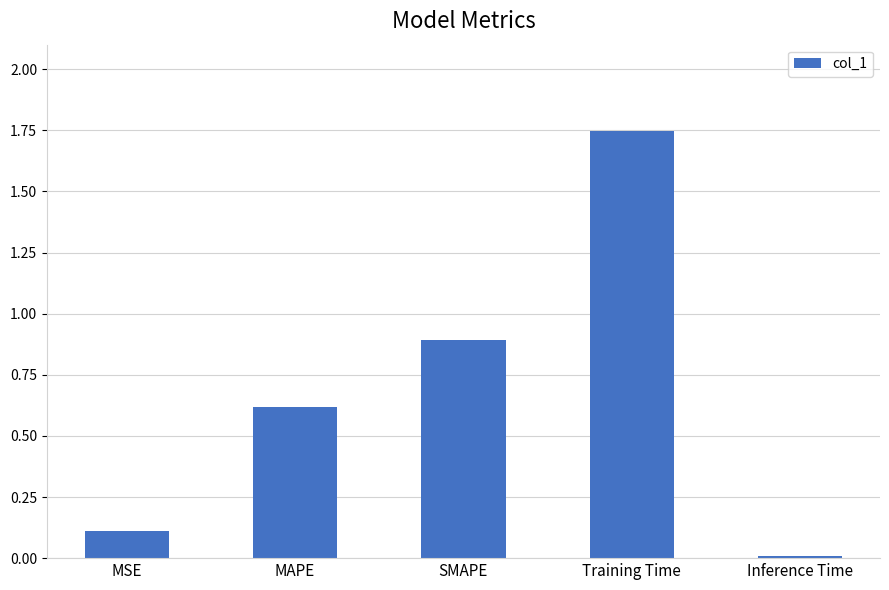

Read the value at MAPE.

0.6